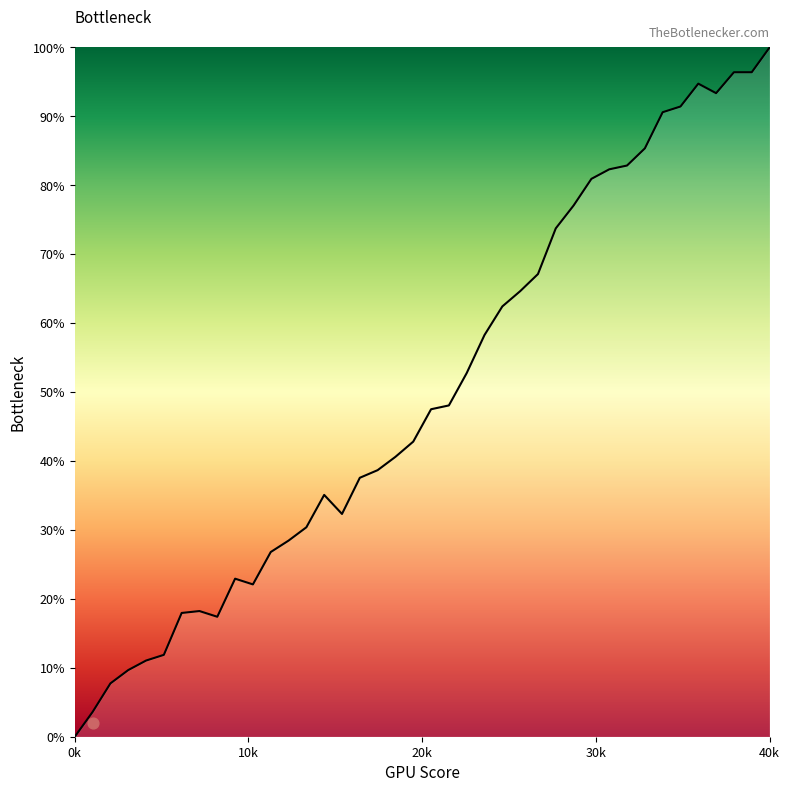

Which has a higher value, 12 or 8?

12